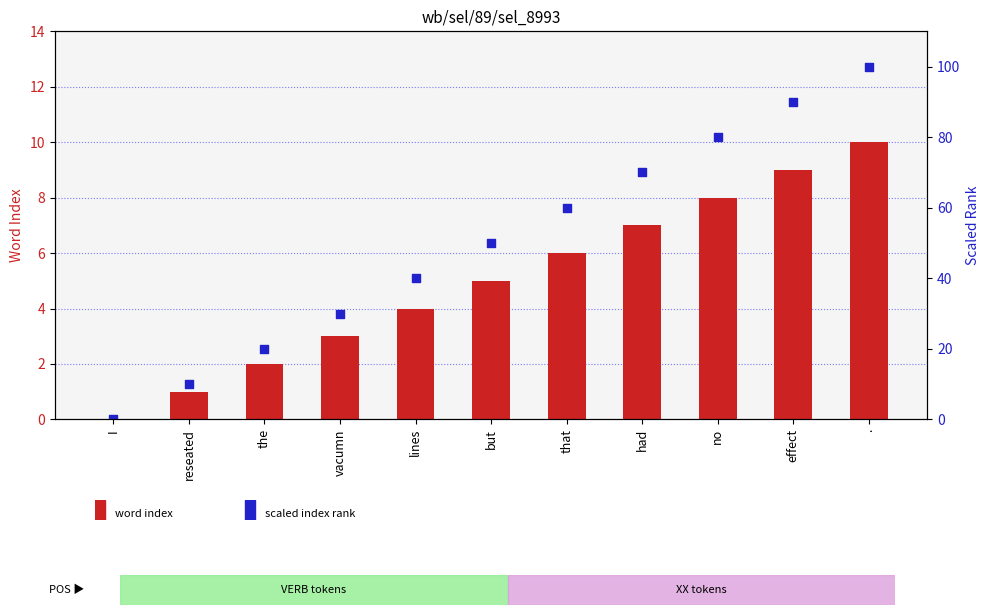

Which series contains the highest Y value?

scaled index rank